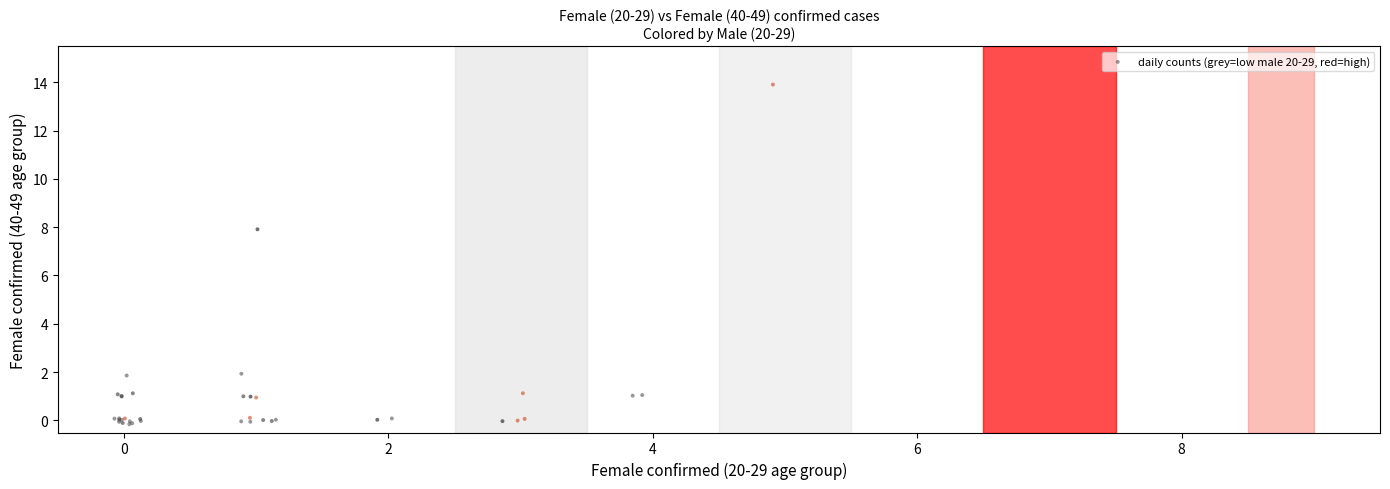

What Y value in the scatter plot is closest to 6?

7.9